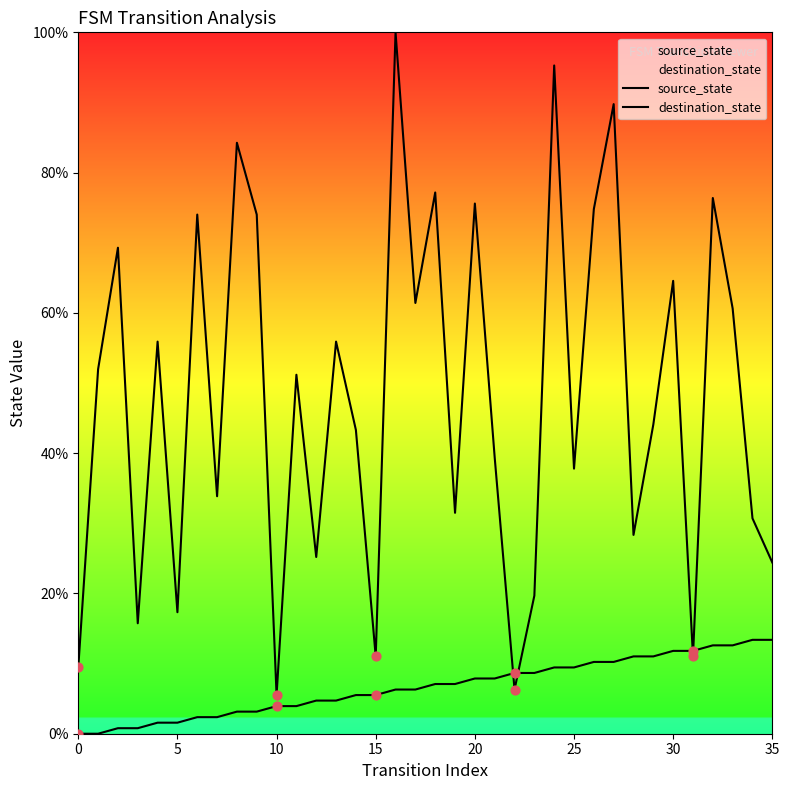

Is the value of source_state at 14 greater than the value of destination_state at 8?

No